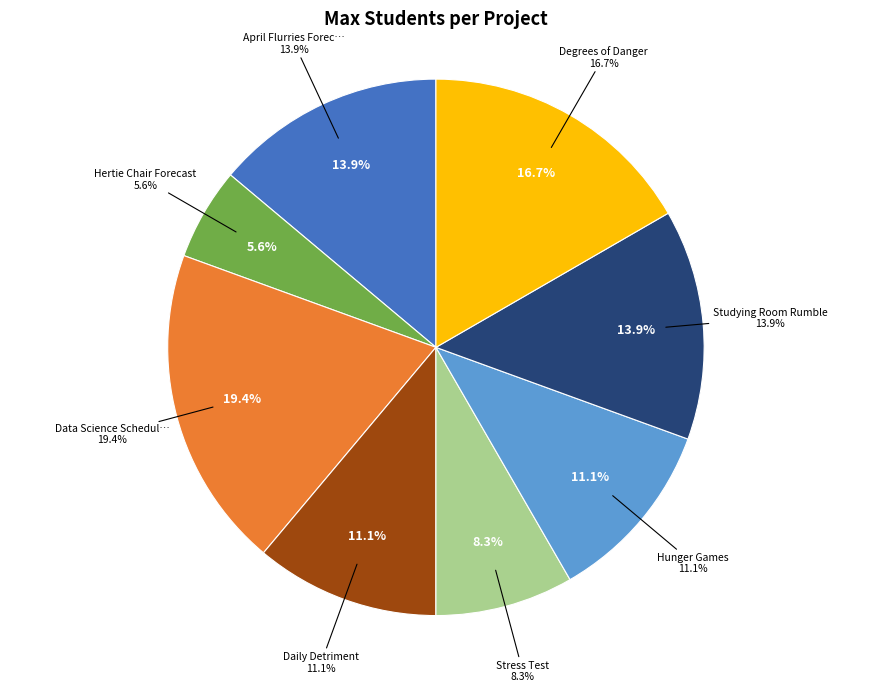

What is the change in value from Hertie Chair Forecast to Daily Detriment?

+2